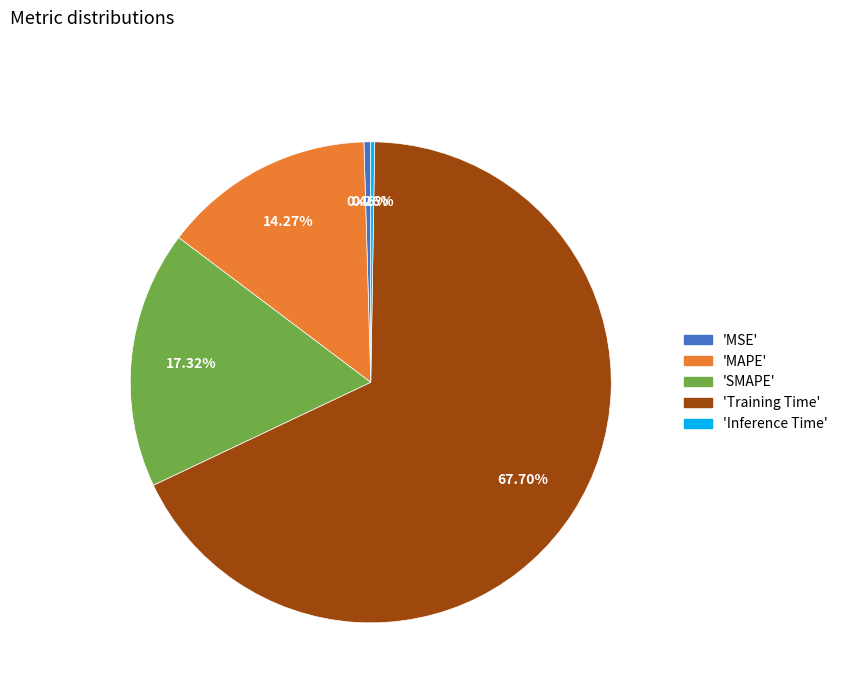

Is there a majority slice in this chart?

Yes